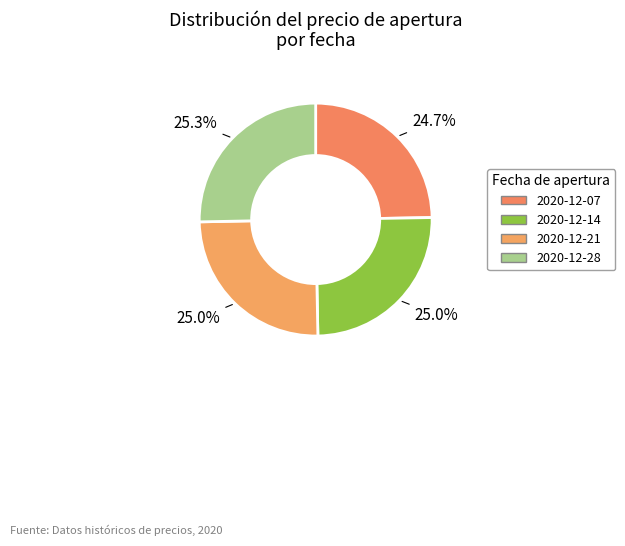

What is the smallest slice in the pie chart?

2020-12-07